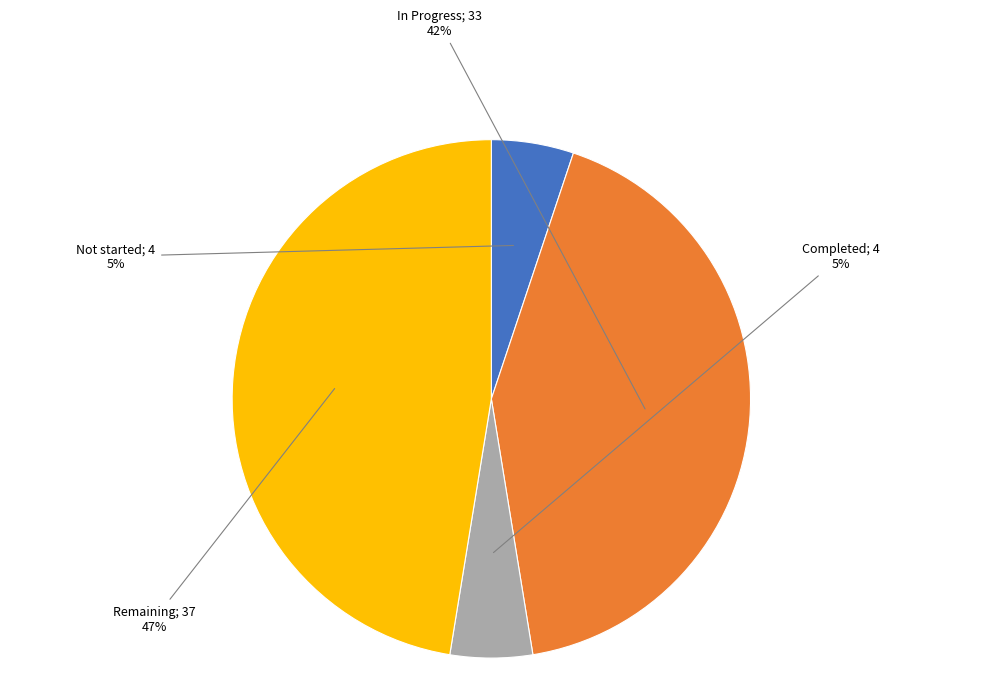

Does any single category account for the majority?

No